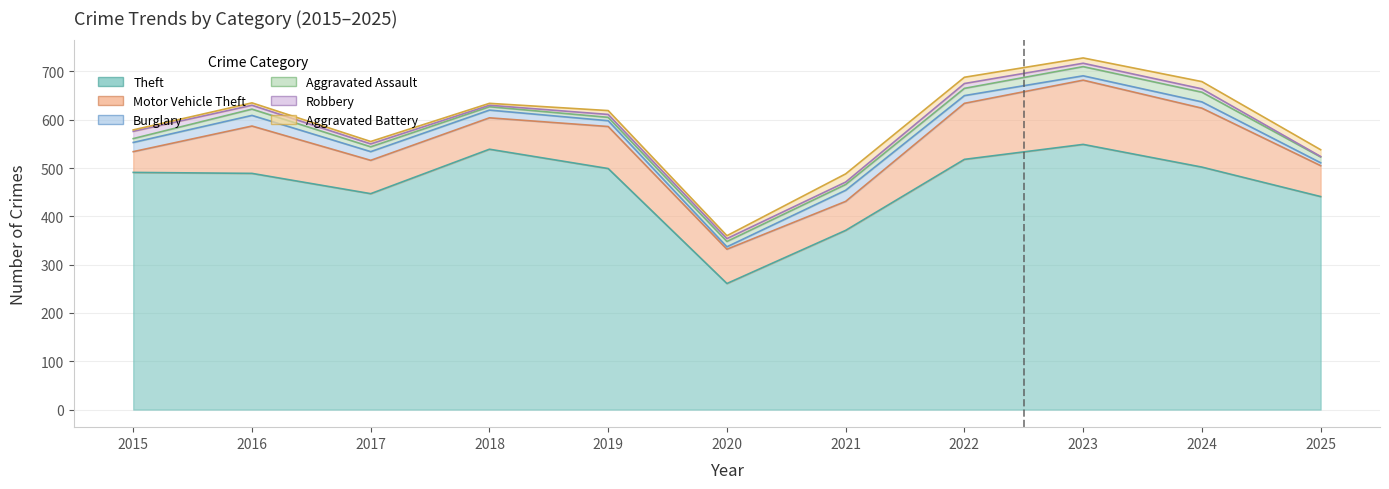

Which series has the largest total across all categories?

Theft